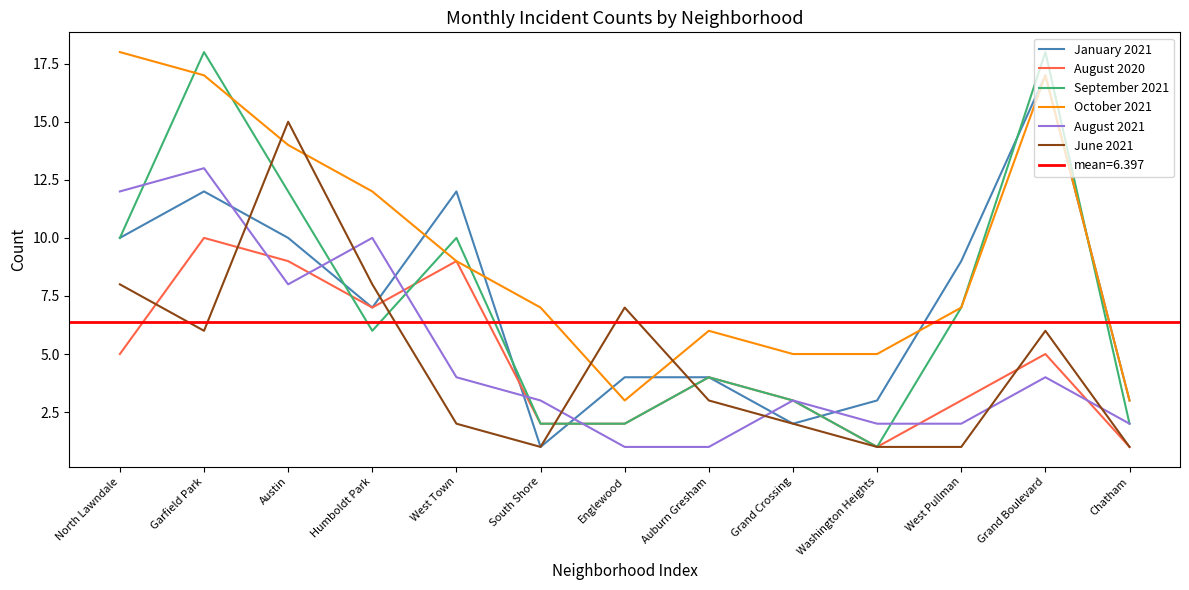

What is the label of the 7th point from the right?

Englewood